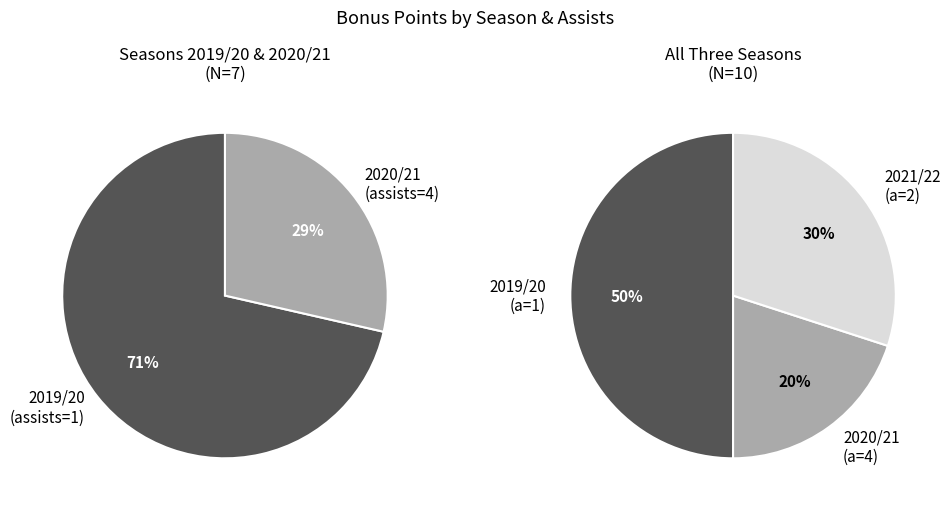

How many slices are in this pie chart?

3